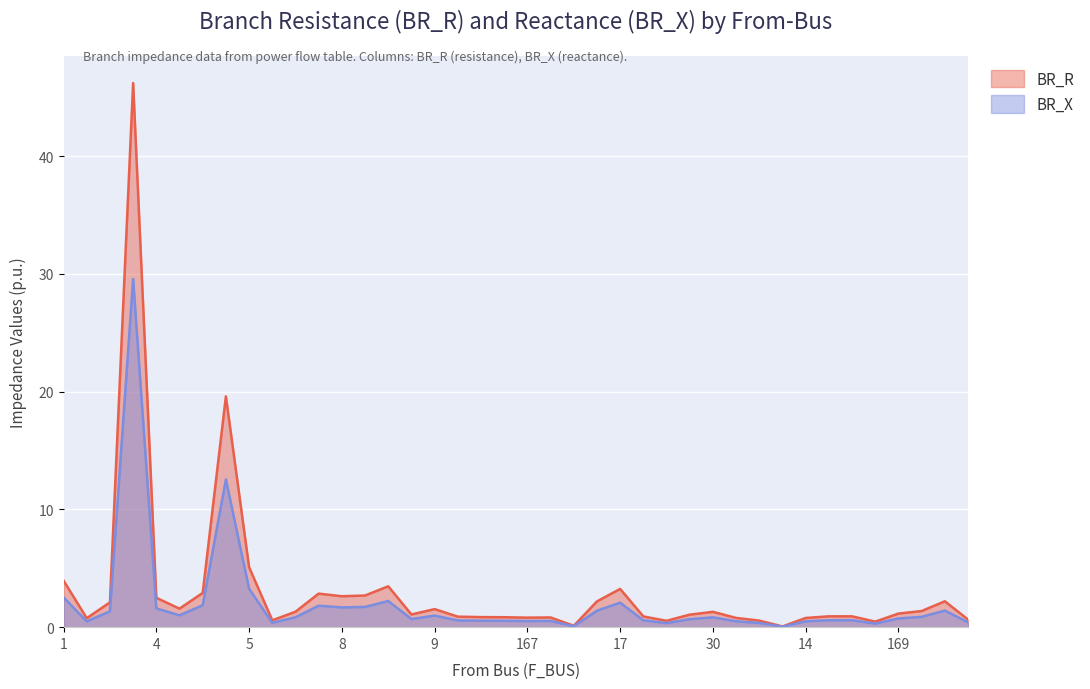

True or false: BR_R has a value of 1.3 at 116.

False